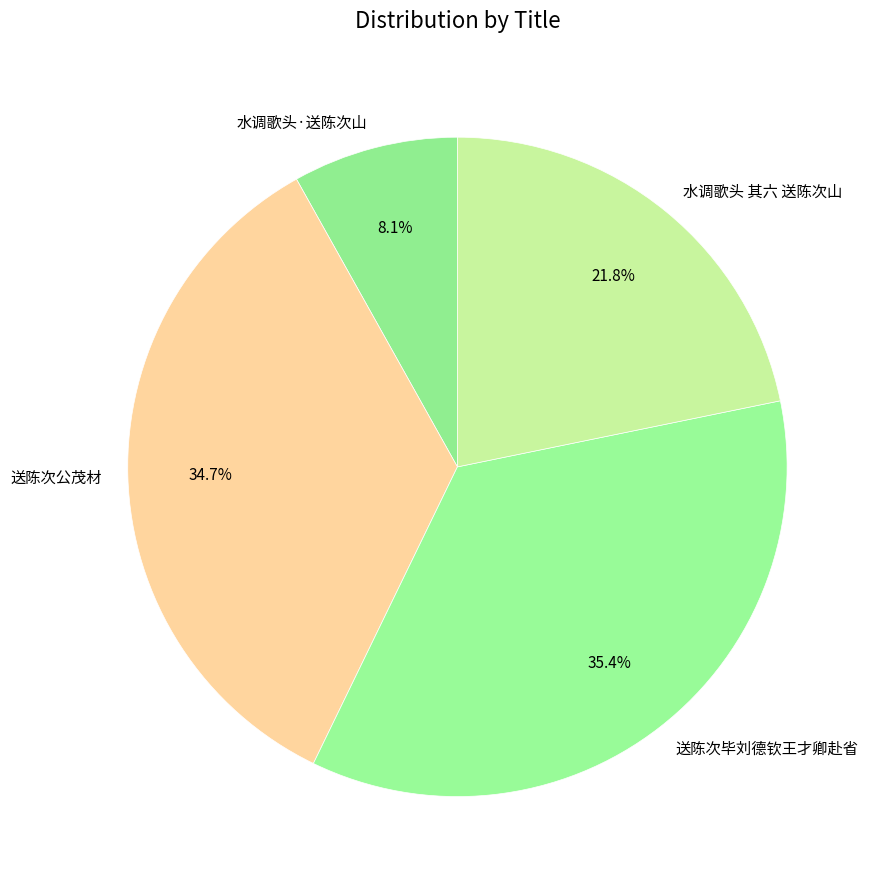

Which slice is the largest?

送陈次毕刘德钦王才卿赴省